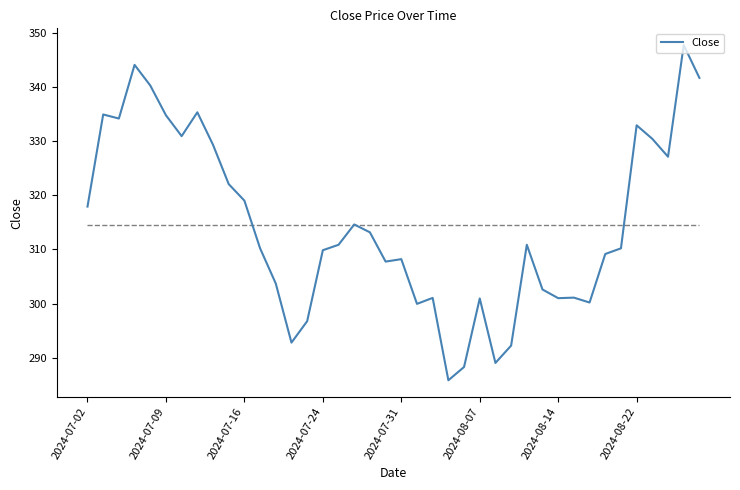

What is the greatest value displayed?

347.7